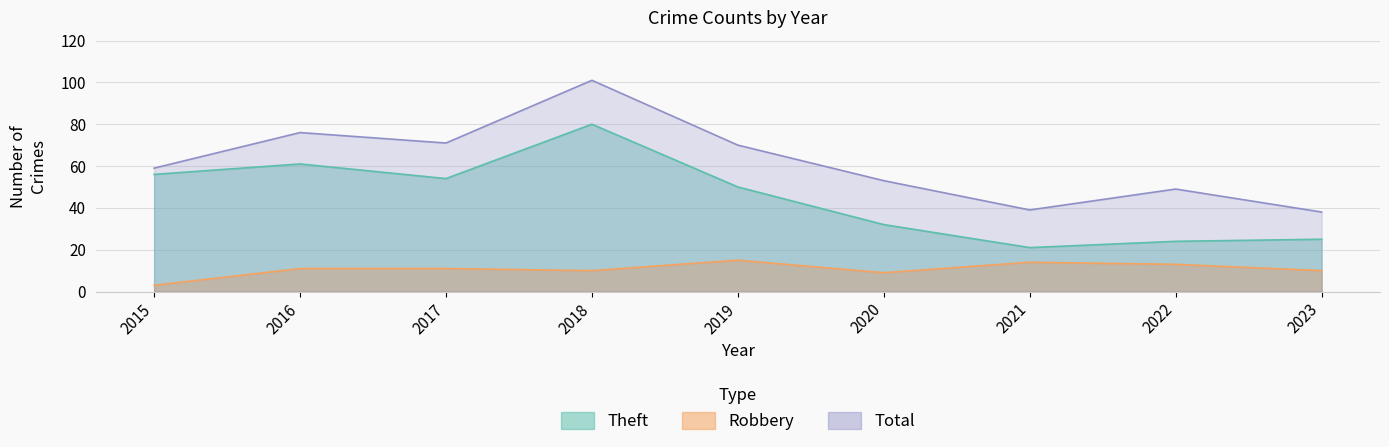

Rank the series by their maximum value, from lowest to highest.

Robbery, Theft, Total